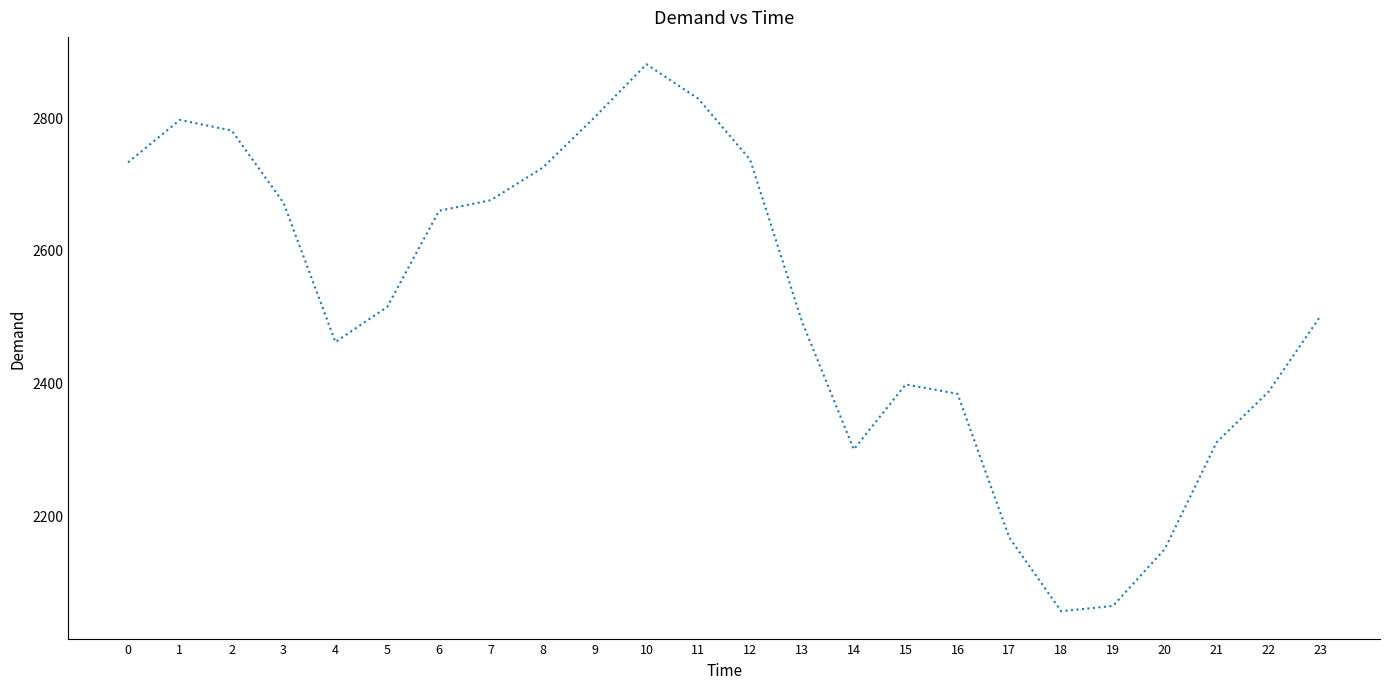

Is it true that the value at 16 is 1527?

False